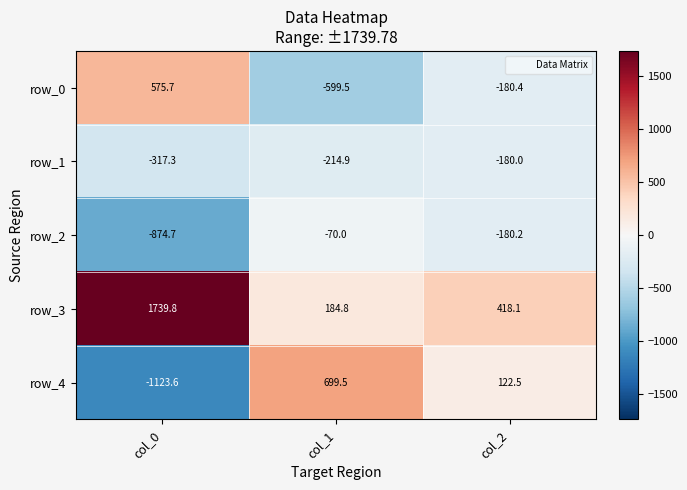

What is the average value of the row_1 series?

-237.4